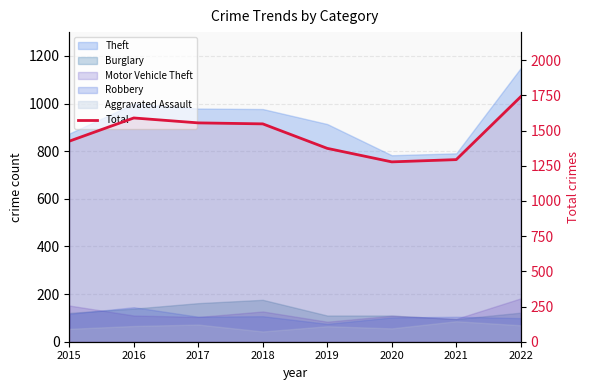

List the labels in order of value, largest first.

2022, 2016, 2017, 2018, 2015, 2019, 2021, 2020